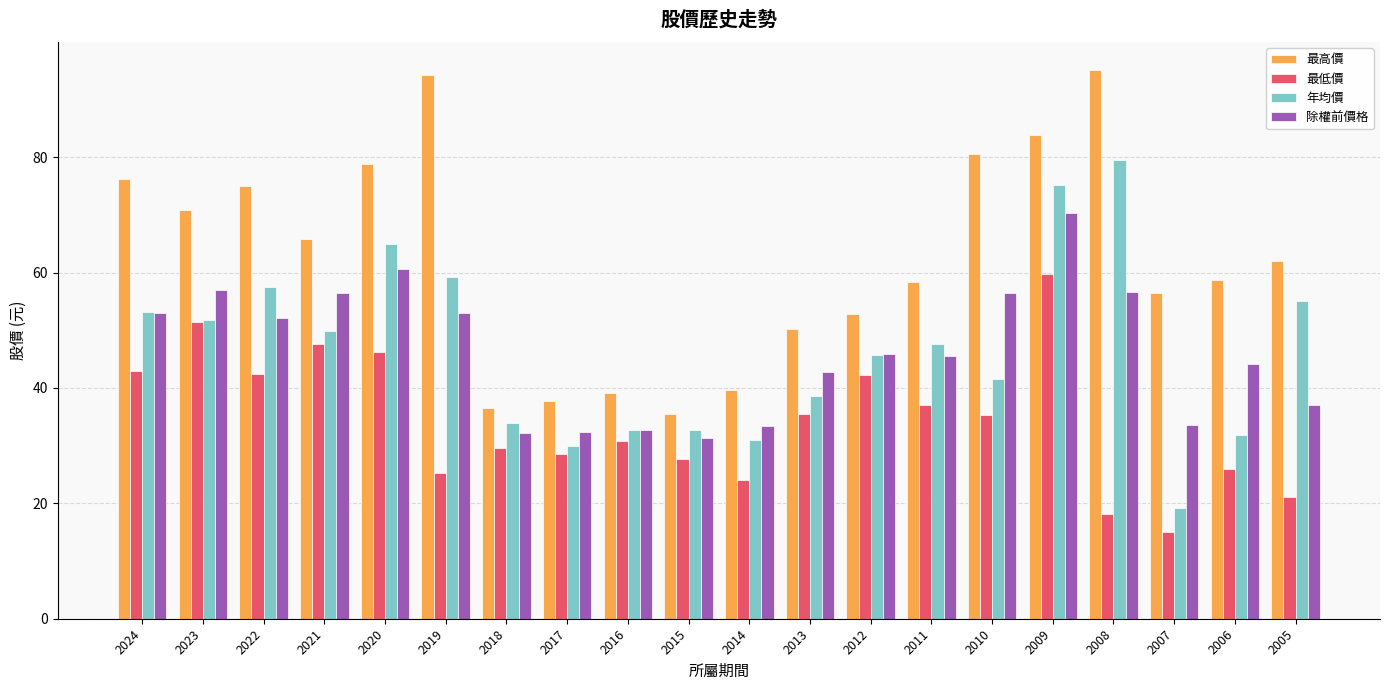

List the series in order of their peak value, highest first.

最高價, 年均價, 除權前價格, 最低價